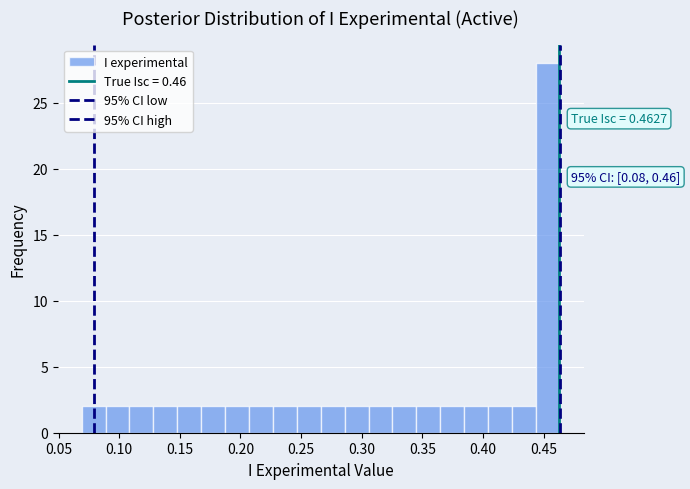

Read against the x-axis, roughly where is the centre of the tallest bar?

0.455